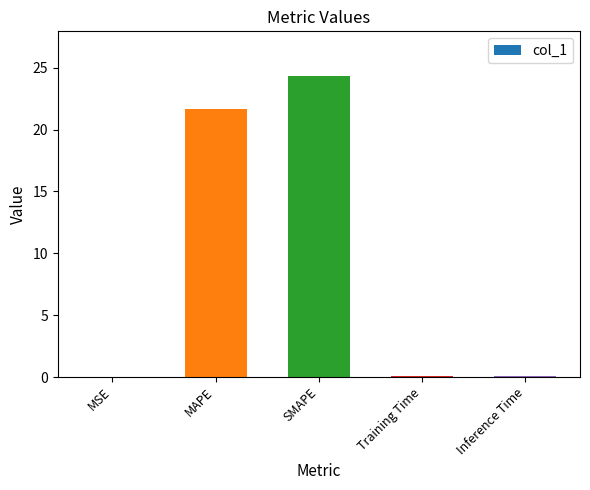

Where is the data nearest to the value 12?

MAPE